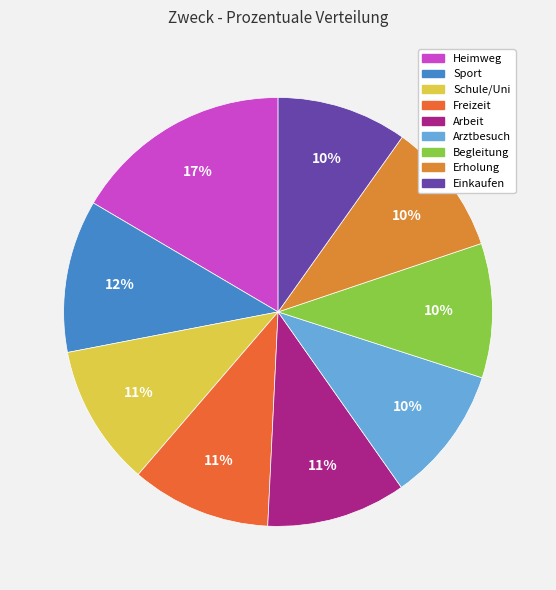

To the nearest percent, what is the average slice percentage?

11%